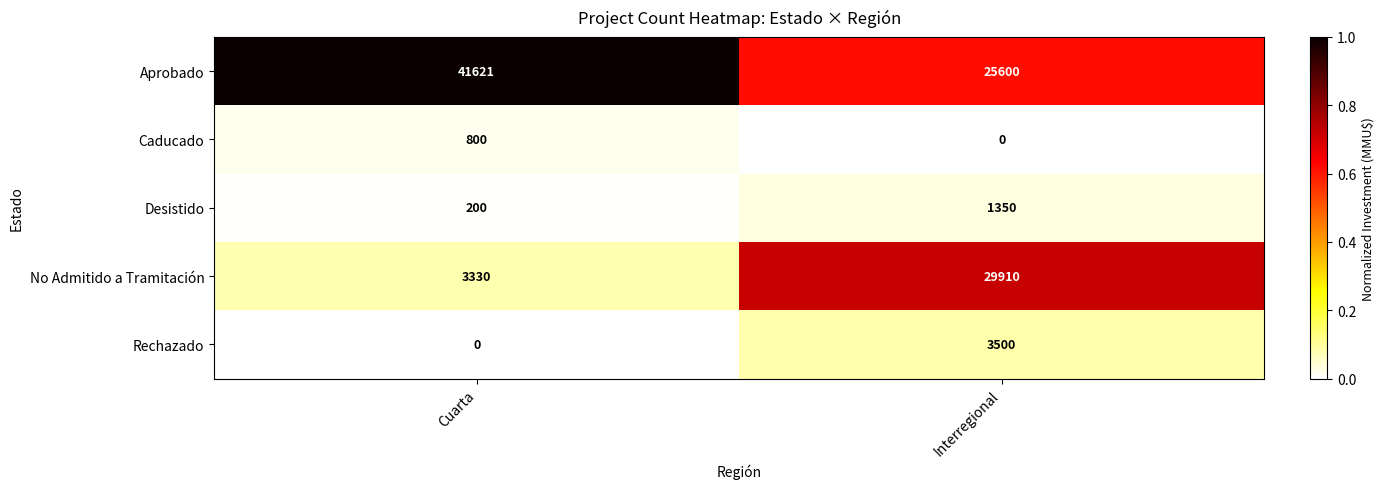

What is the highest value of the No Admitido a Tramitación series?

29910